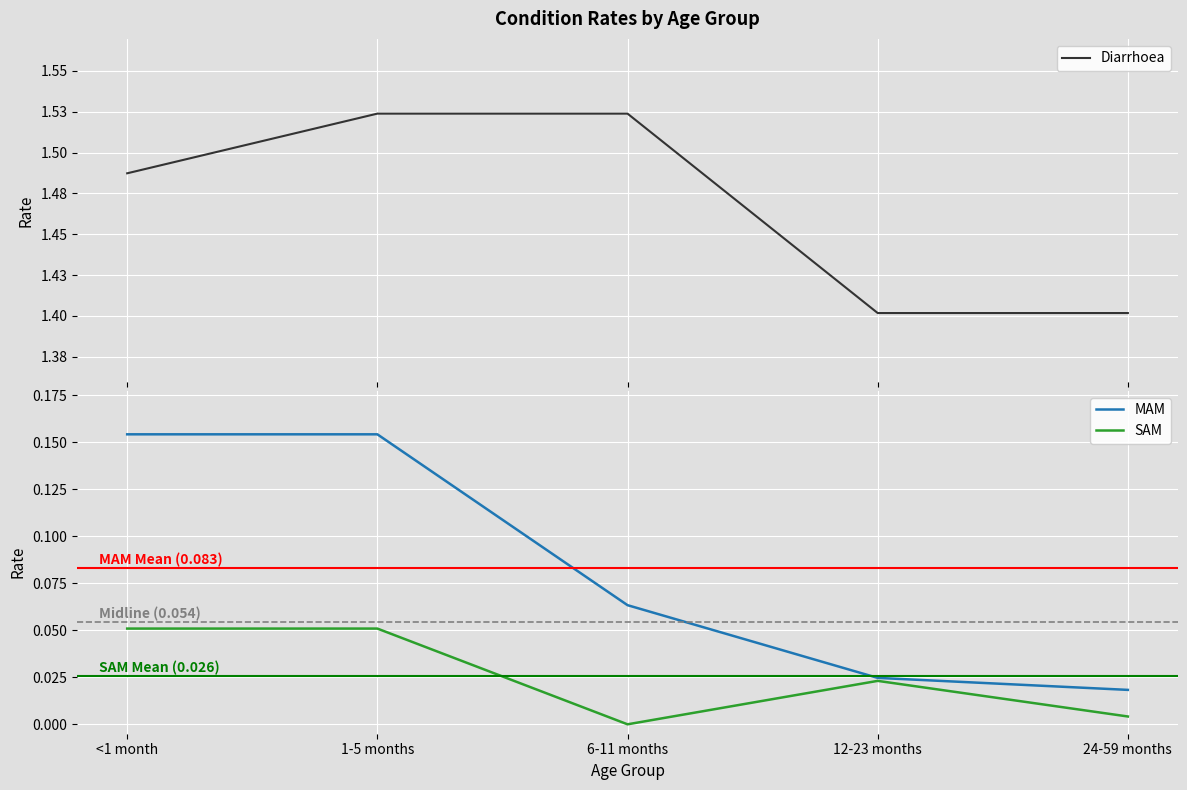

What is the label of the 3rd point from the left?

6-11 months